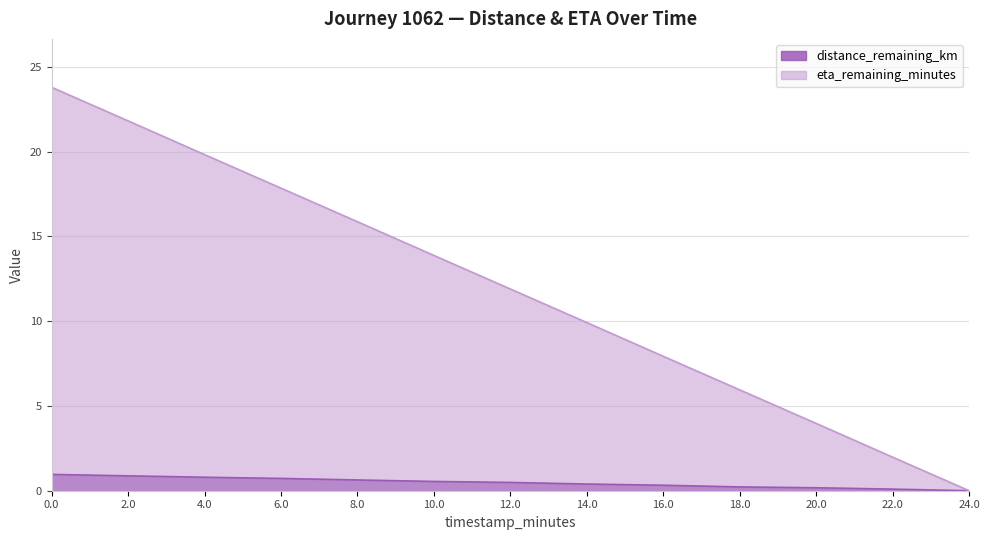

Does the chart display data point markers on the line(s)?

No